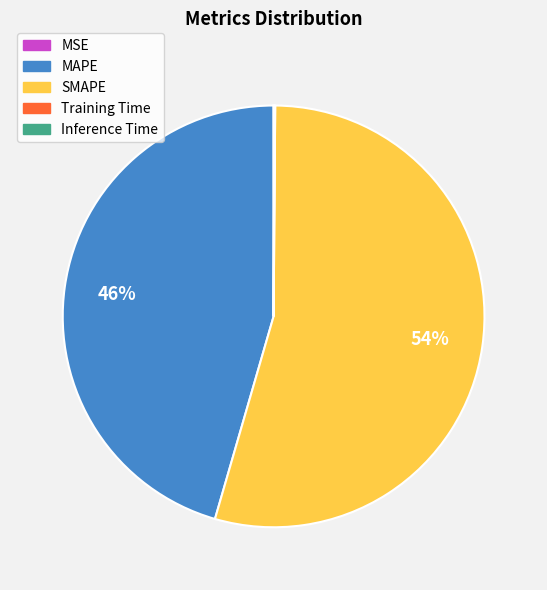

To the nearest percent, what is the average slice percentage?

20%